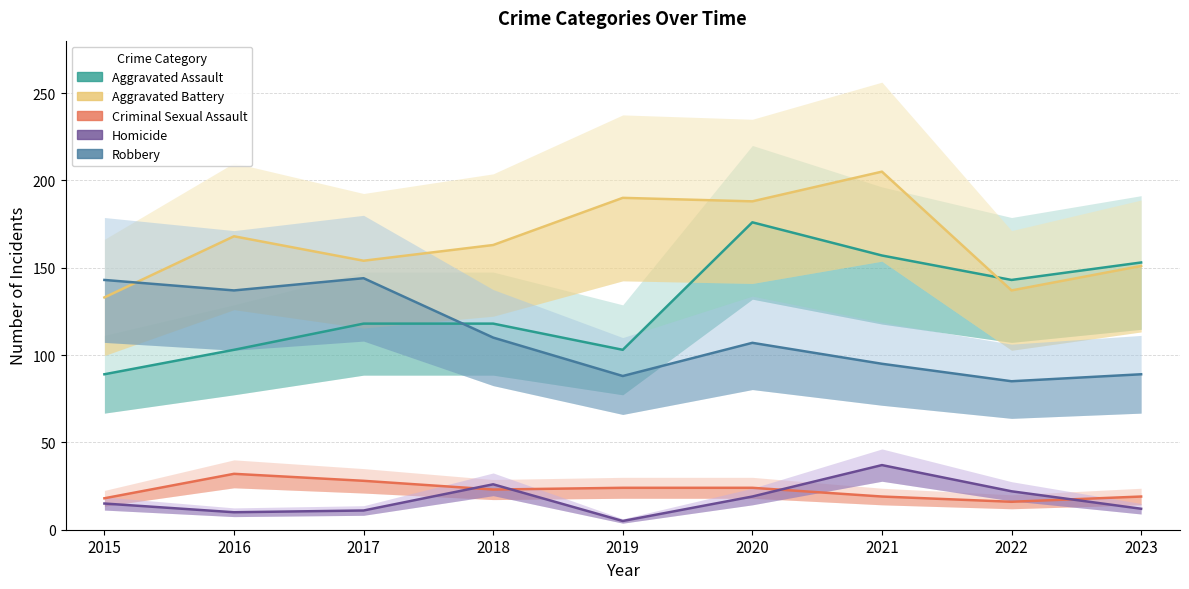

What is the difference between the second highest and minimum values in the Criminal Sexual Assault series?

12